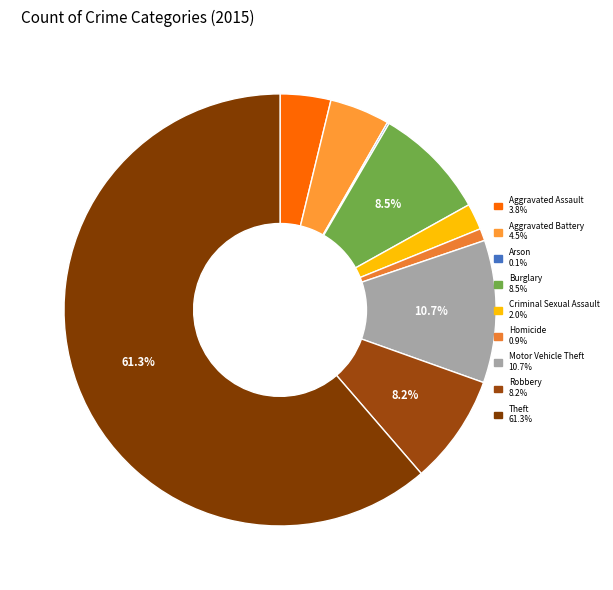

Approximately how many times larger is the value at Homicide compared to Aggravated Battery?

0.2